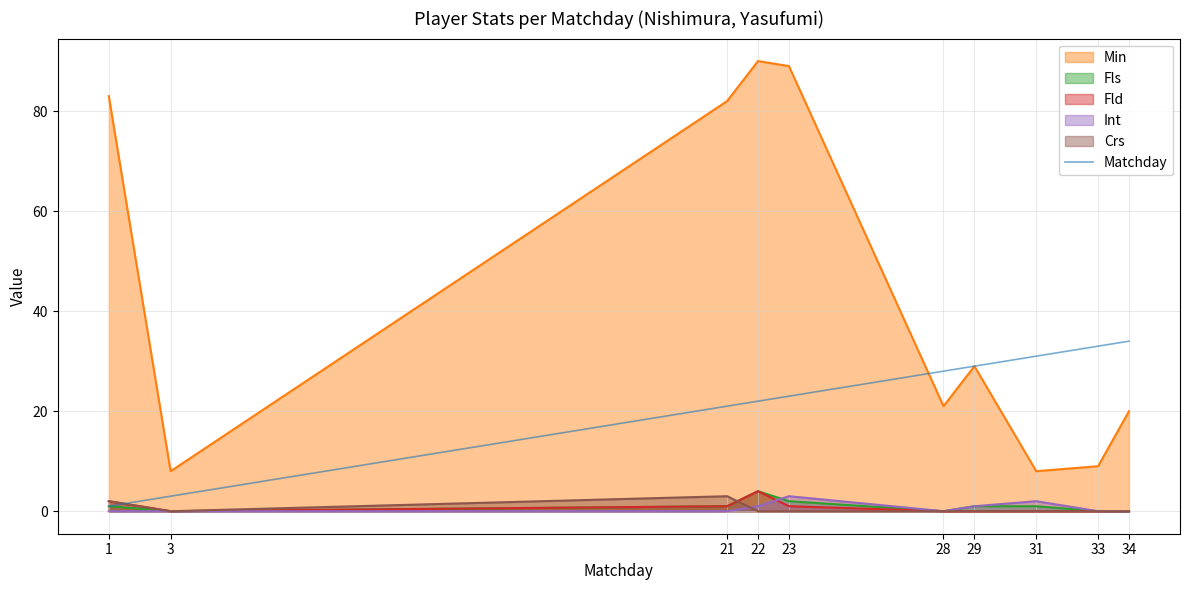

Which series changed the most between 3 and 33?

Matchday